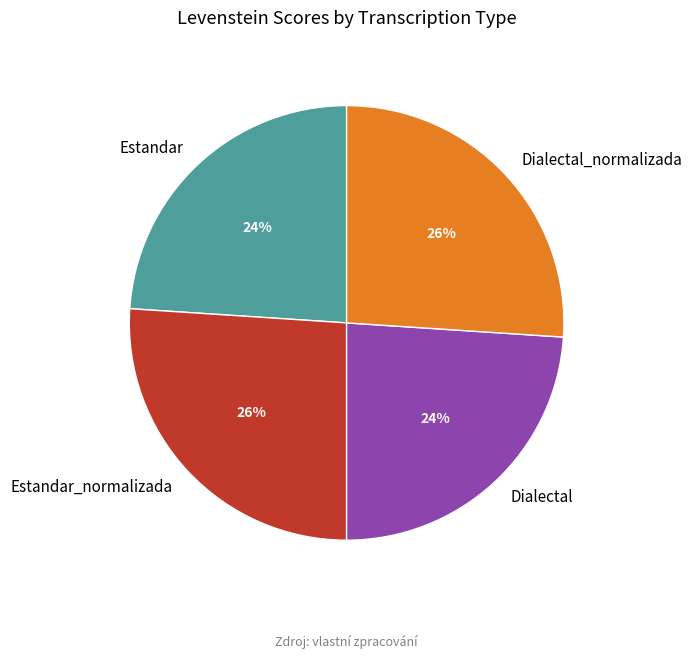

Does Estandar account for over 50% of the chart?

No